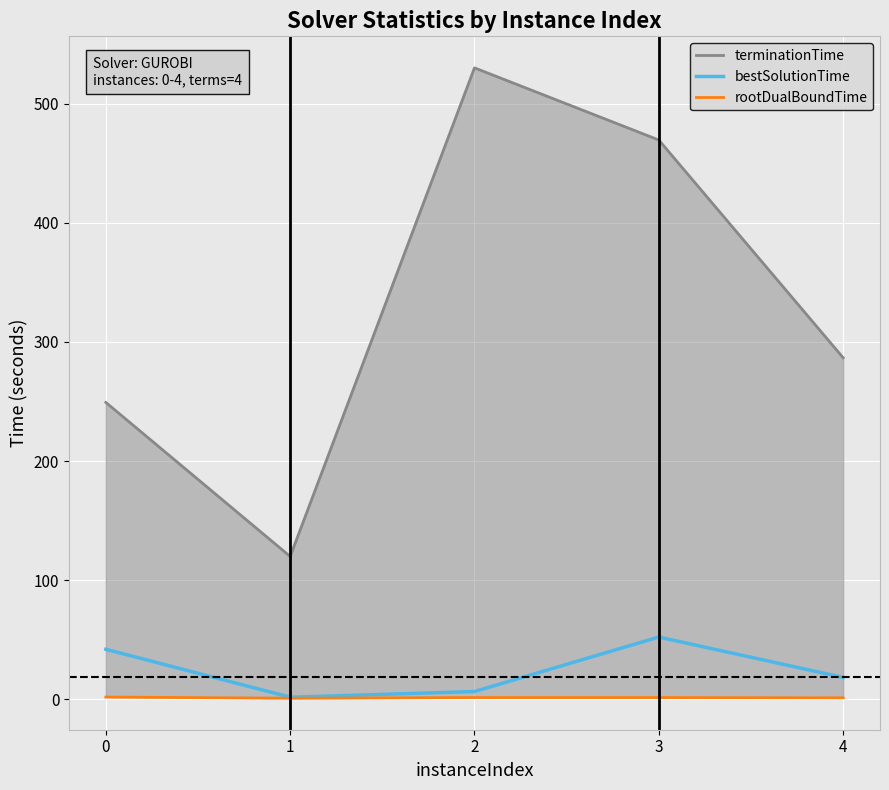

True or false: rootDualBoundTime and bestSolutionTime cross at least once.

False